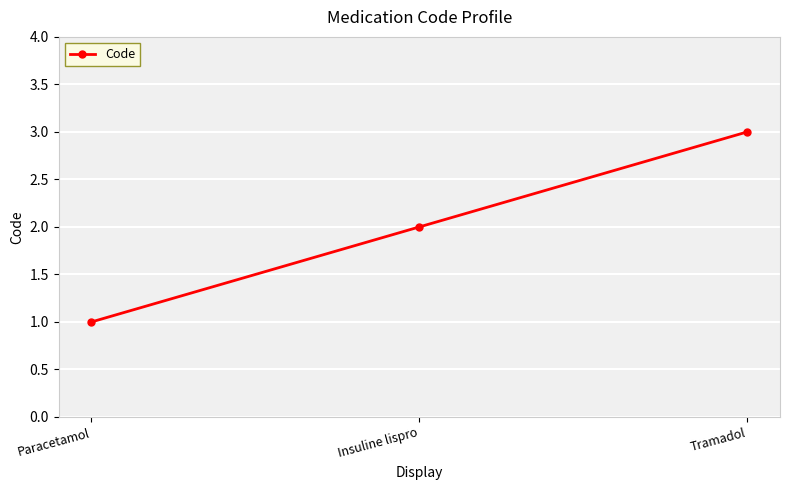

The chart shows a value of 2 at Tramadol. True or false?

False